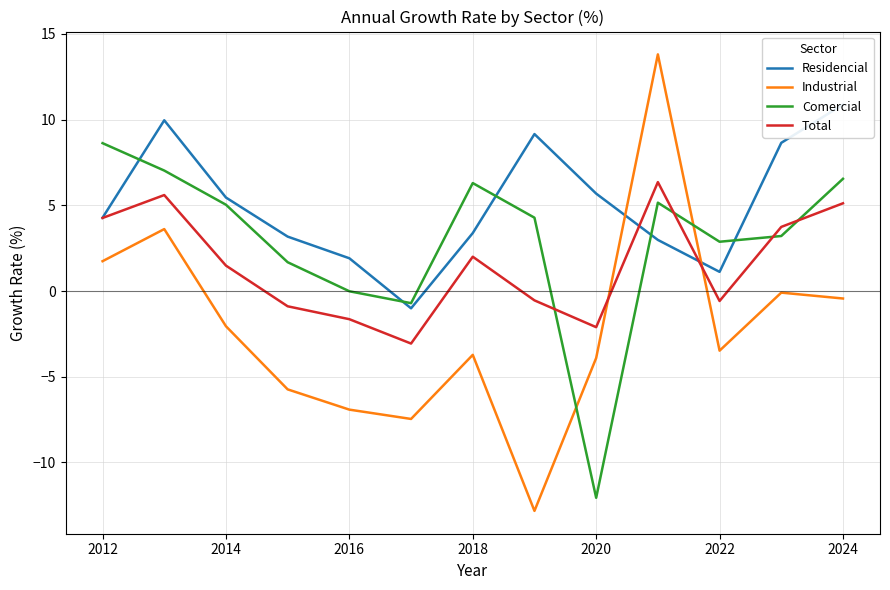

List the series in order of their peak value, lowest first.

Total, Comercial, Residencial, Industrial